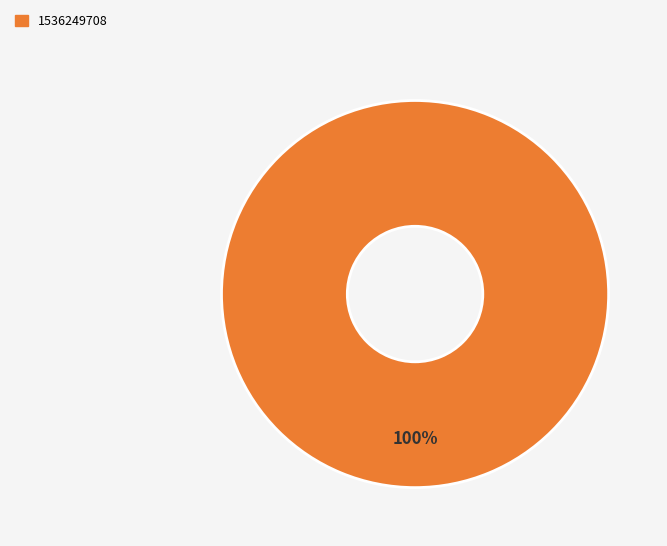

Rank the categories by value from lowest to highest.

1536249708